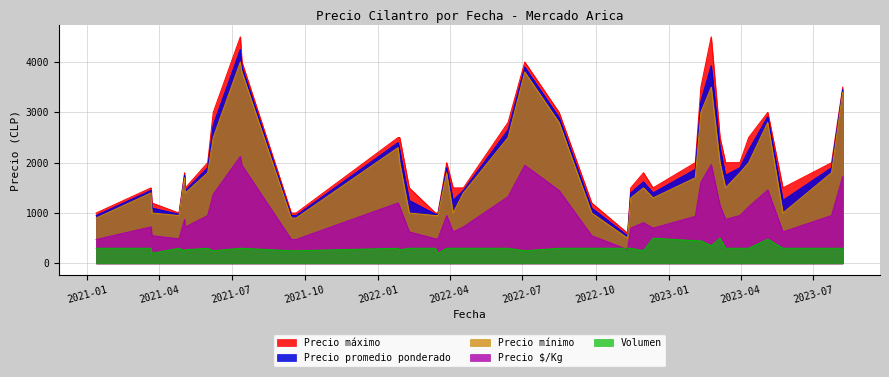

At 2022-09-26, list the series in order from smallest to largest.

Volumen, Precio $/Kg, Precio mínimo, Precio promedio ponderado, Precio máximo